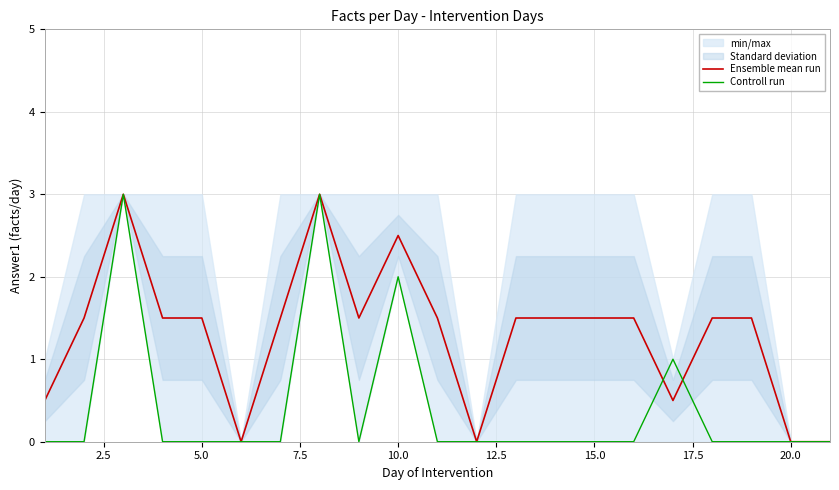

The Ensemble mean run series shows 2.1 at 5.0. True or false?

False